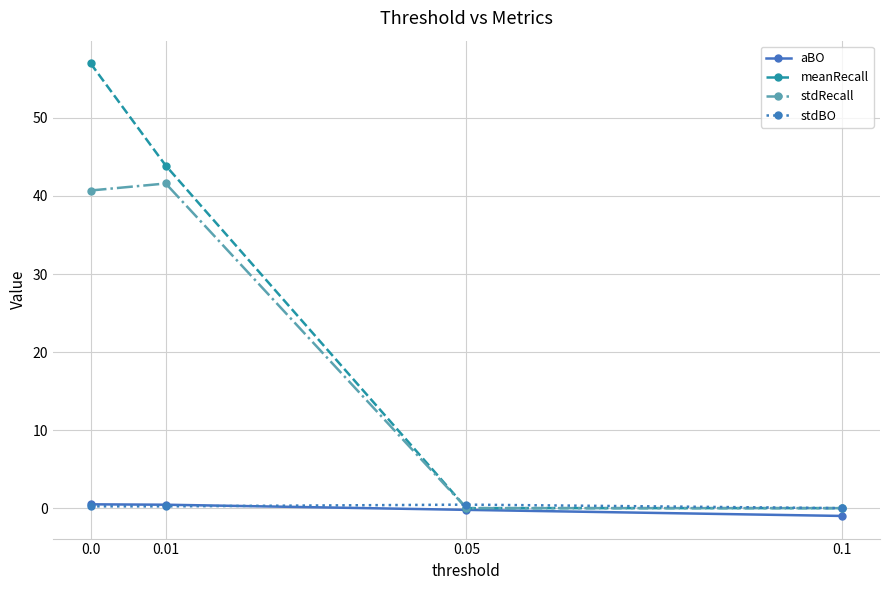

What is the difference between the maximum and minimum values in the aBO series?

1.5